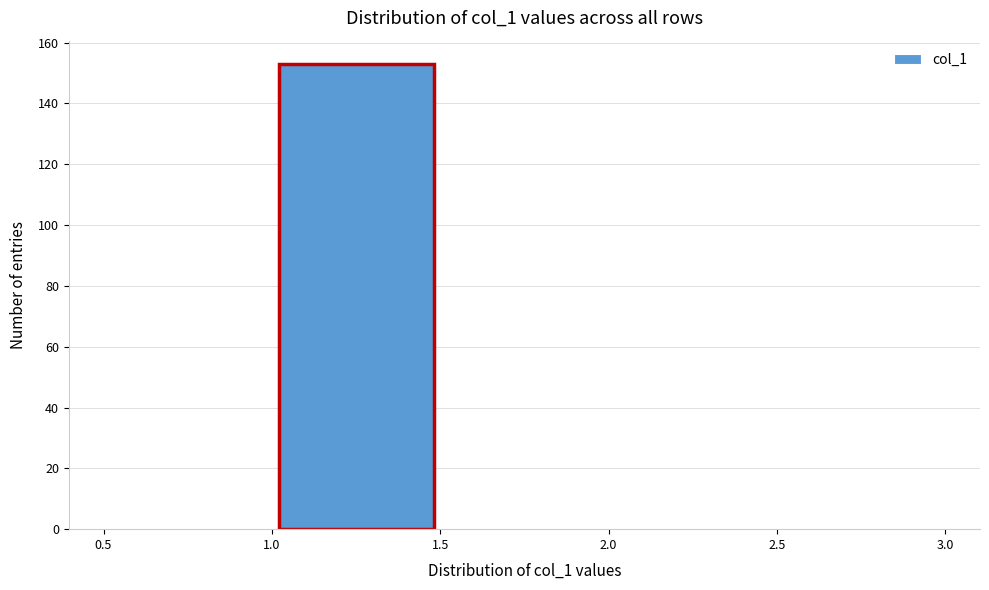

Over which range of the x-axis is the bar tallest?

1.0 to 1.5